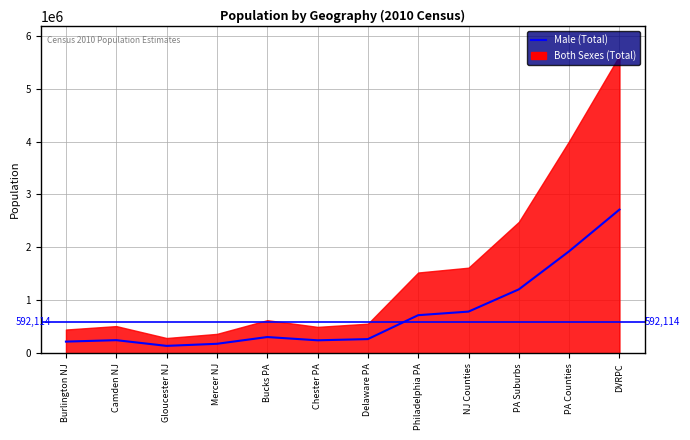

True or false: the data shows 97214 at Mercer NJ.

False